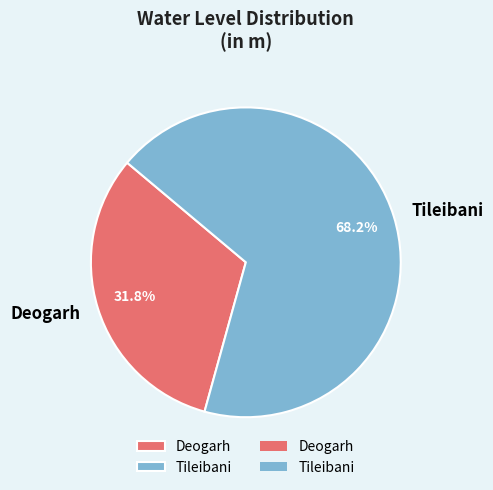

True or false: Deogarh accounts for 32% of the total.

True